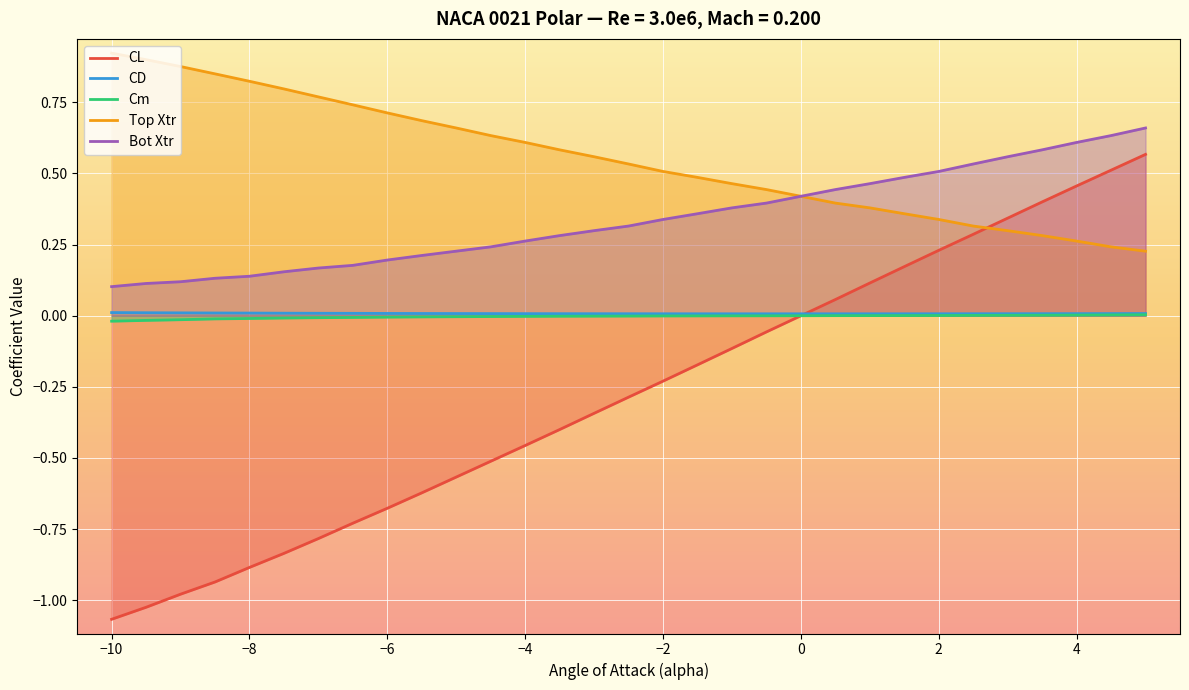

Count the number of categories in the chart.

31